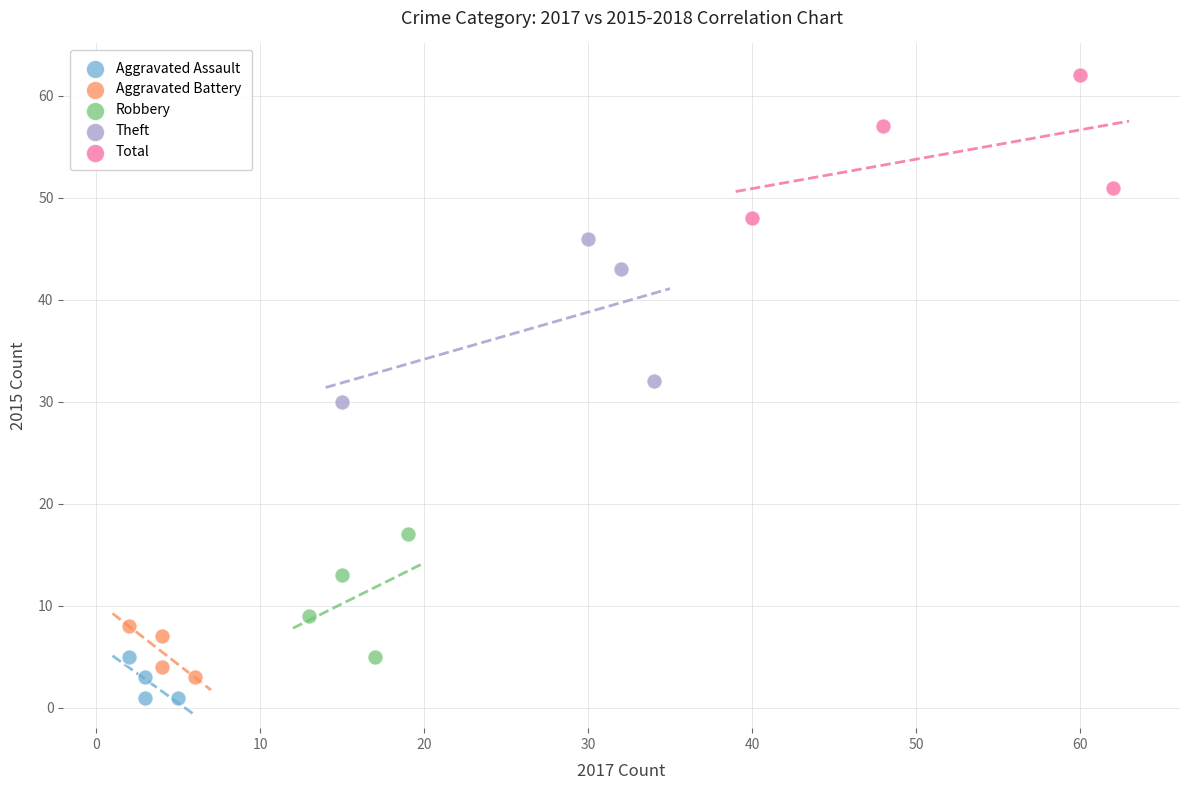

Which series reaches the maximum Y coordinate?

Total